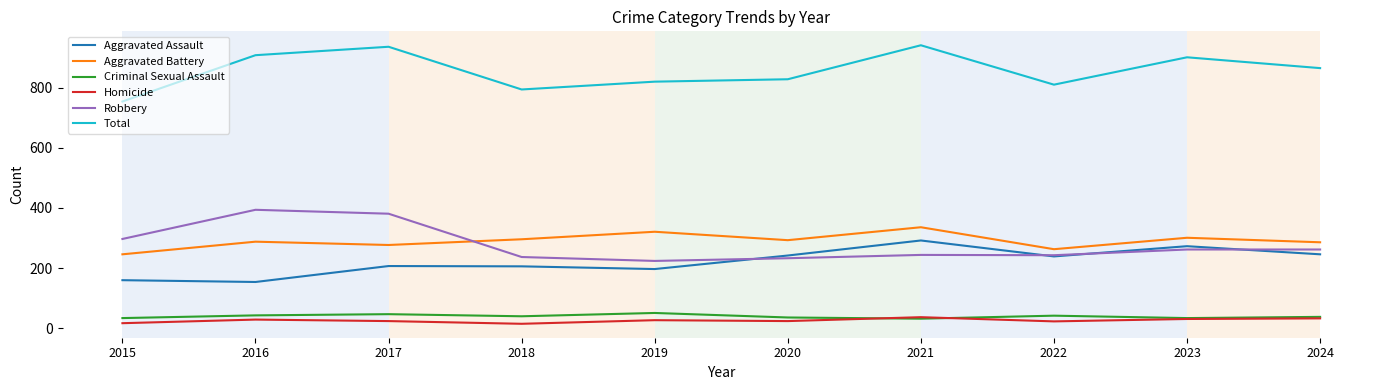

At which category does Total reach its first local peak?

2017